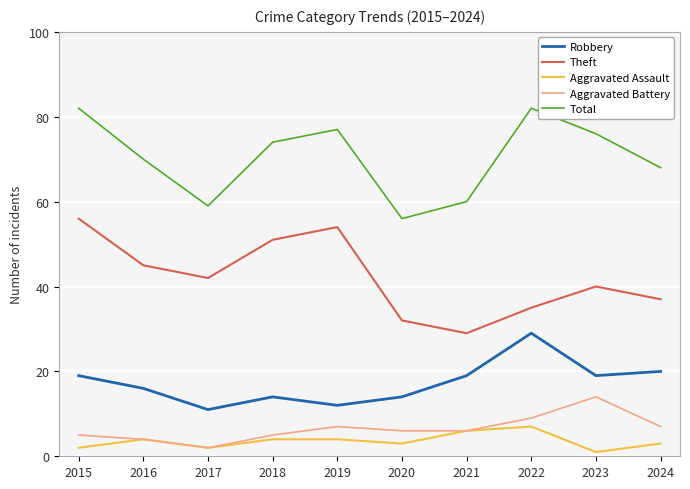

Which category has the highest value in the Aggravated Assault series?

2022